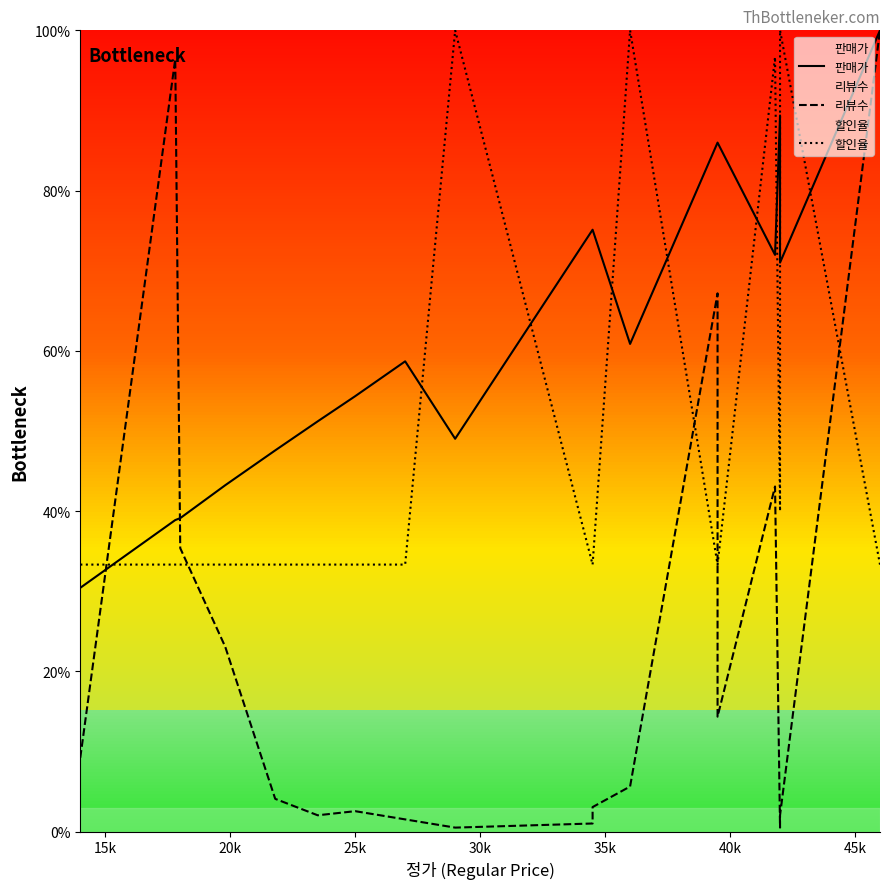

List the series in order of their overall mean, lowest first.

리뷰수, 할인율, 판매가